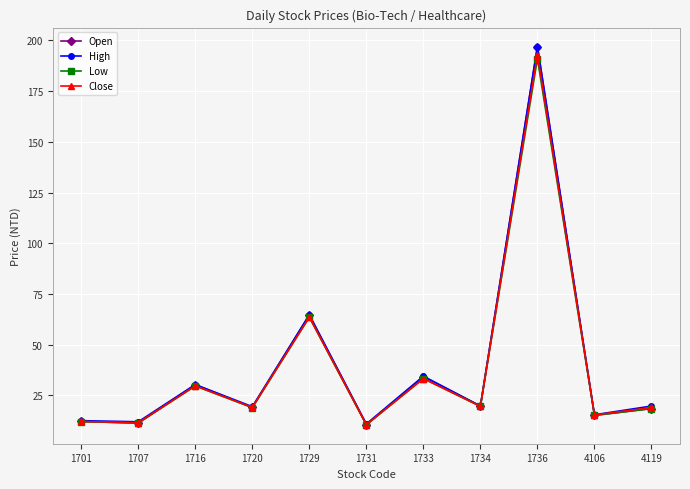

At which category is the sum across all series the highest?

1736